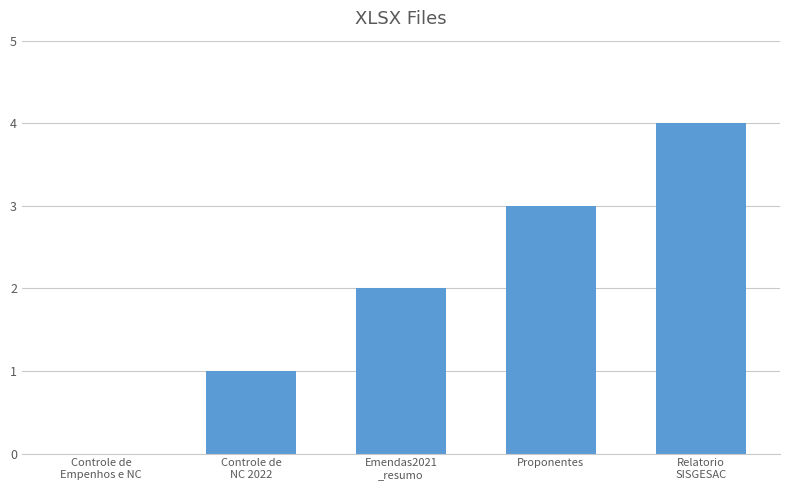

Is it true that the value at Controle de
Empenhos e NC is 0?

True